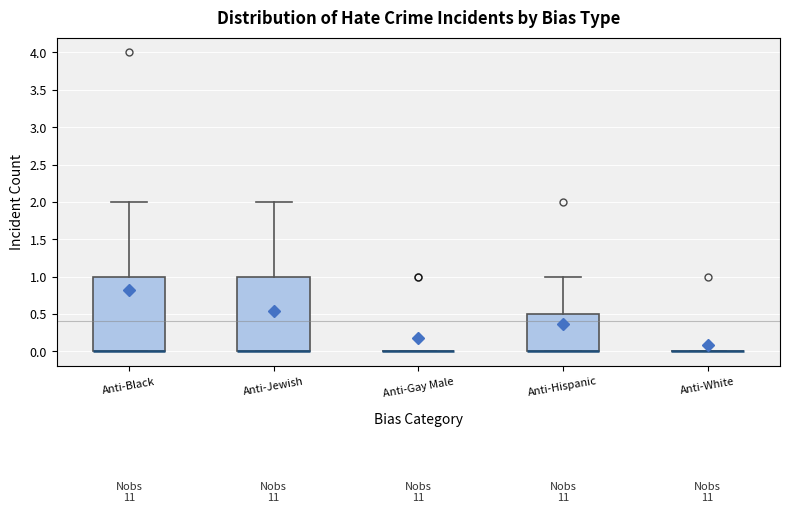

Reading left to right, read every box against the y-axis: the position of its median line, the range the box covers, and the ends of its whiskers. The values are not printed on the chart, so give them approximately, as read against the axis.

Anti-Black: median 0.0 (drawn on the box's lower edge), box 0.0 to 1.0, whiskers 0.0 to 2.0
Anti-Jewish: median 0.0 (drawn on the box's lower edge), box 0.0 to 1.0, whiskers 0.0 to 2.0
Anti-Gay Male: box collapsed to a line at 0.0, whiskers 0.0 to 0.0
Anti-Hispanic: median 0.0 (drawn on the box's lower edge), box 0.0 to 0.5, whiskers 0.0 to 1.0
Anti-White: box collapsed to a line at 0.0, whiskers 0.0 to 0.0